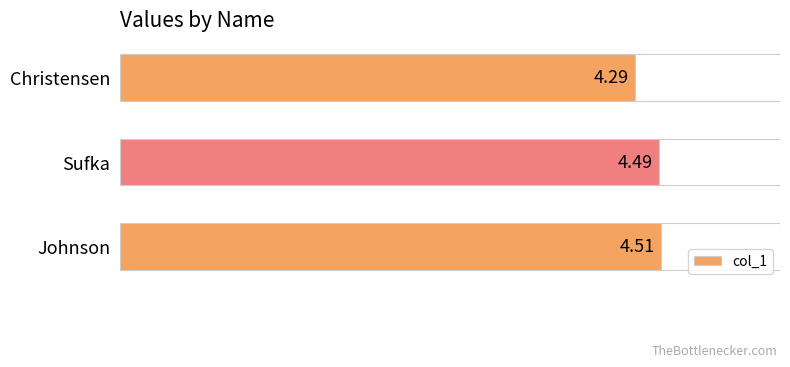

How many bars are there in total?

3